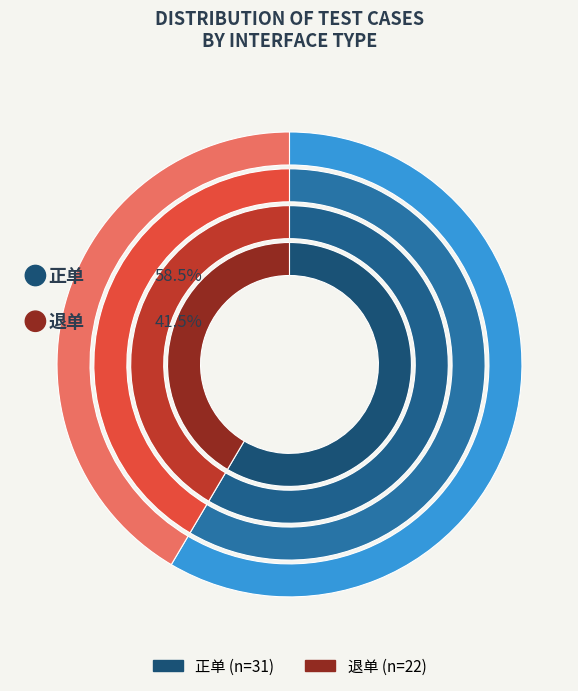

Rank the categories by value from highest to lowest.

正单, 退单